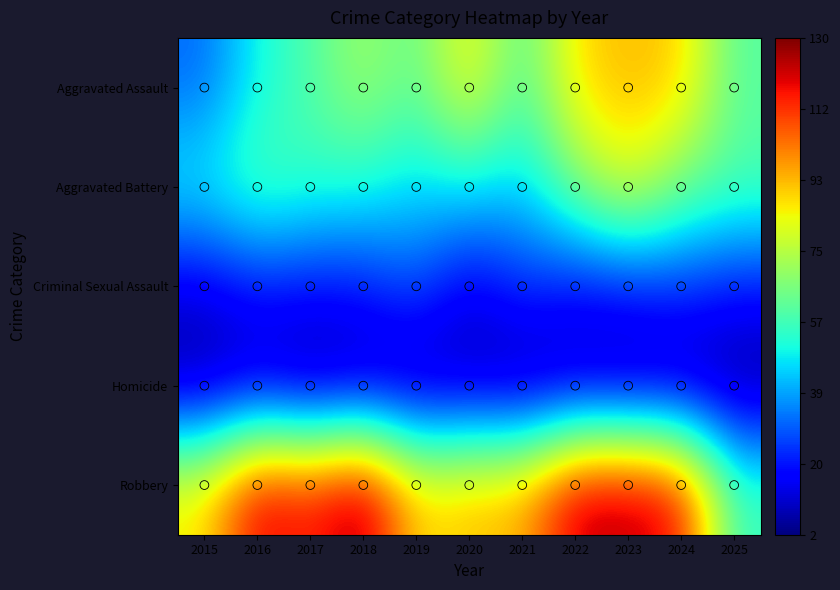

Reading right to left, transcribe all the data shown in this chart.

Aggravated Assault: 2025=60	2024=91	2023=93	2022=89	2021=58	2020=87	2019=61	2018=72	2017=59	2016=50	2015=31
Aggravated Battery: 2025=59	2024=64	2023=83	2022=66	2021=43	2020=48	2019=45	2018=52	2017=54	2016=60	2015=50
Criminal Sexual Assault: 2025=20	2024=24	2023=20	2022=18	2021=25	2020=13	2019=29	2018=20	2017=19	2016=20	2015=13
Homicide: 2025=2	2024=4	2023=4	2022=6	2021=2	2020=6	2019=3	2018=5	2017=2	2016=8	2015=4
Robbery: 2025=56	2024=119	2023=125	2022=125	2021=95	2020=94	2019=89	2018=130	2017=115	2016=123	2015=87